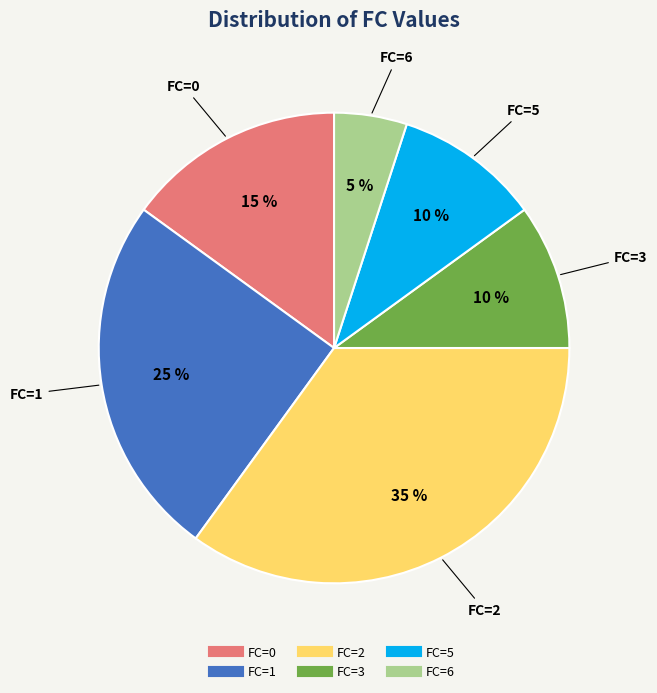

How many segments does this pie chart have?

6